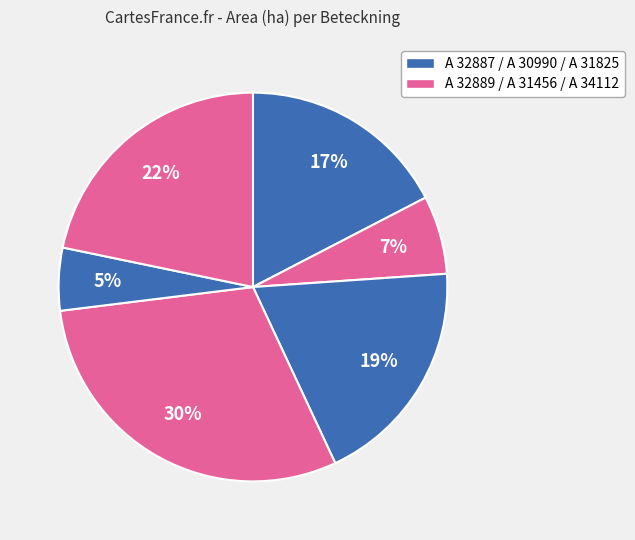

Count the number of slices in the pie.

6